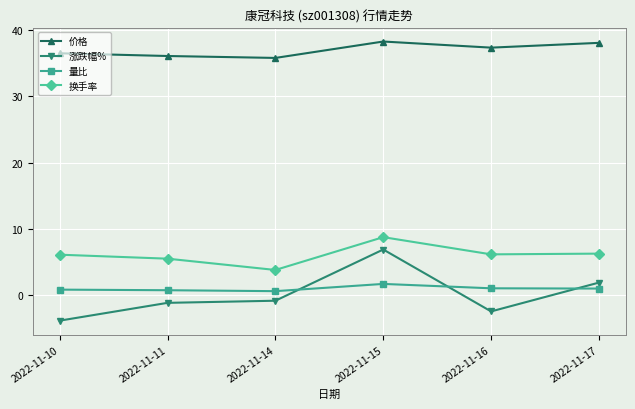

What is the lowest value of the 涨跌幅% series?

-3.8